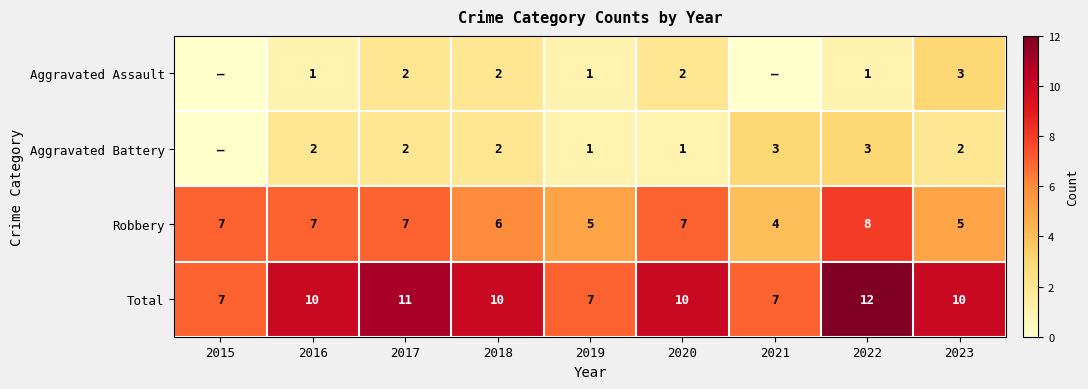

What is the maximum value shown in the chart?

12